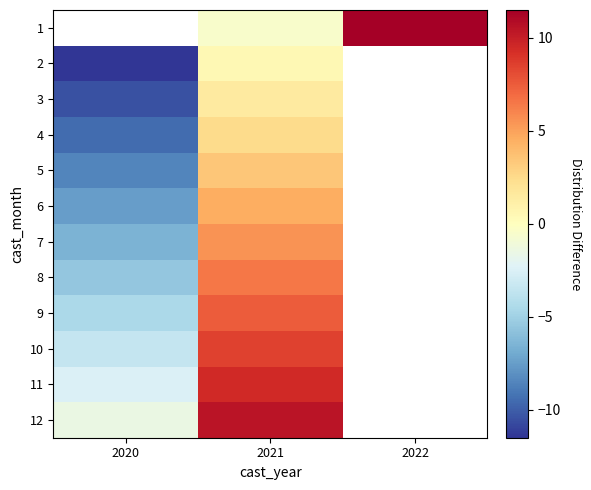

Which series has the widest spread of values?

2